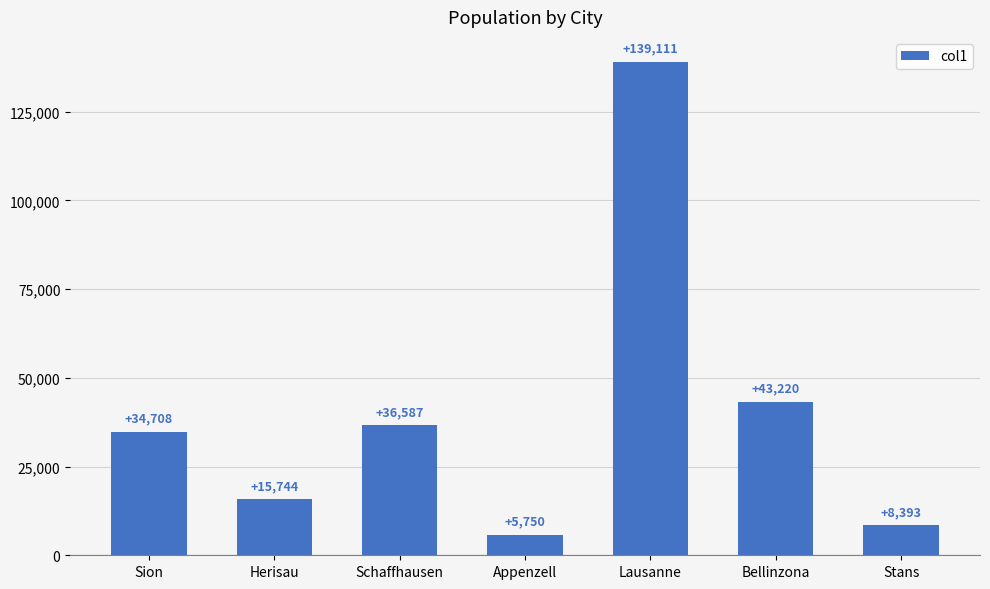

What is the label of the 5th bar from the right?

Schaffhausen